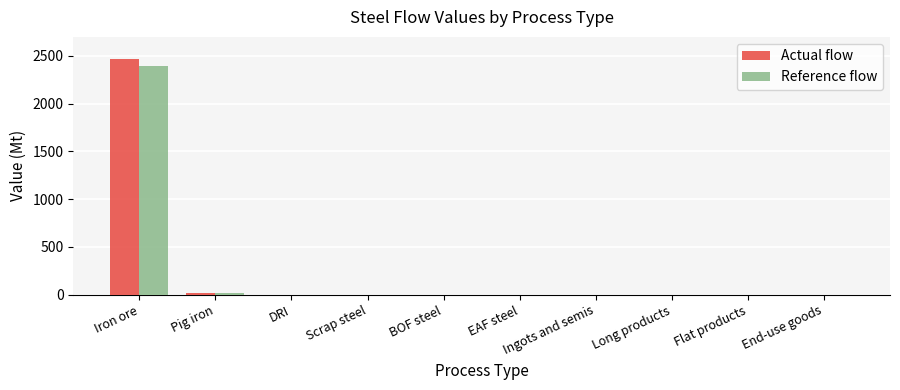

Is it true that Actual flow equals -877.9 at EAF steel?

False